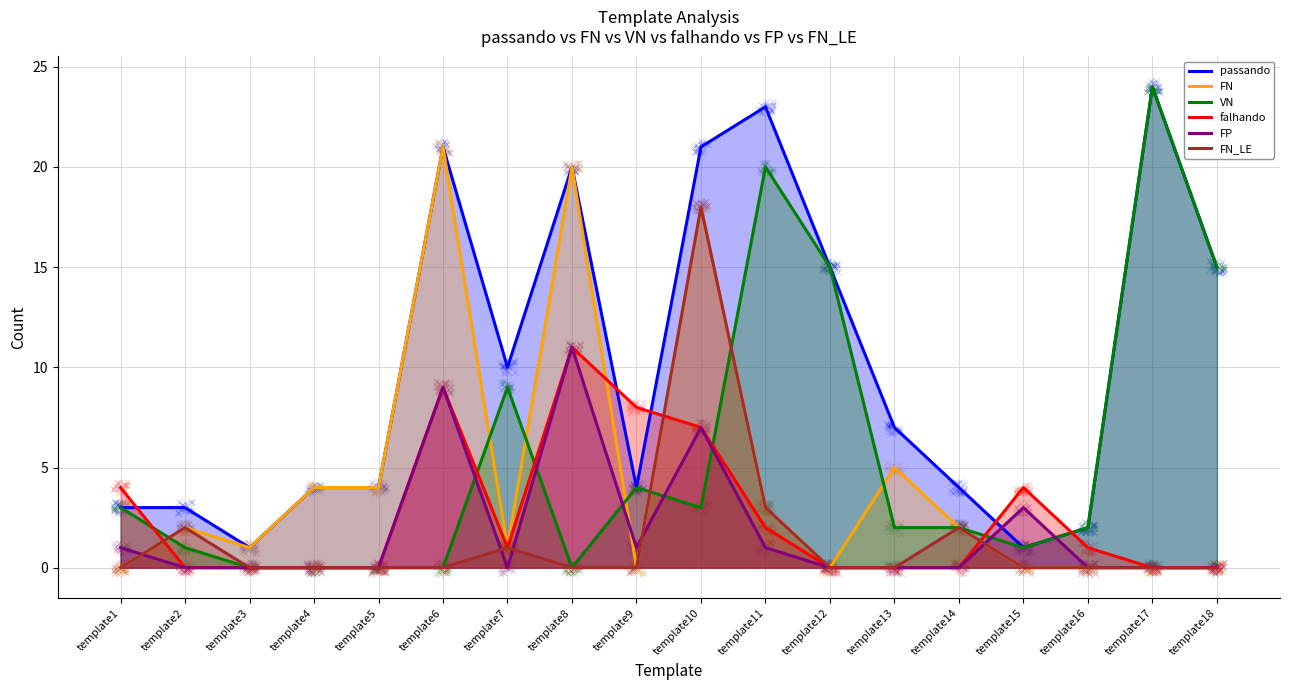

At how many categories does at least one series exceed 7?

9